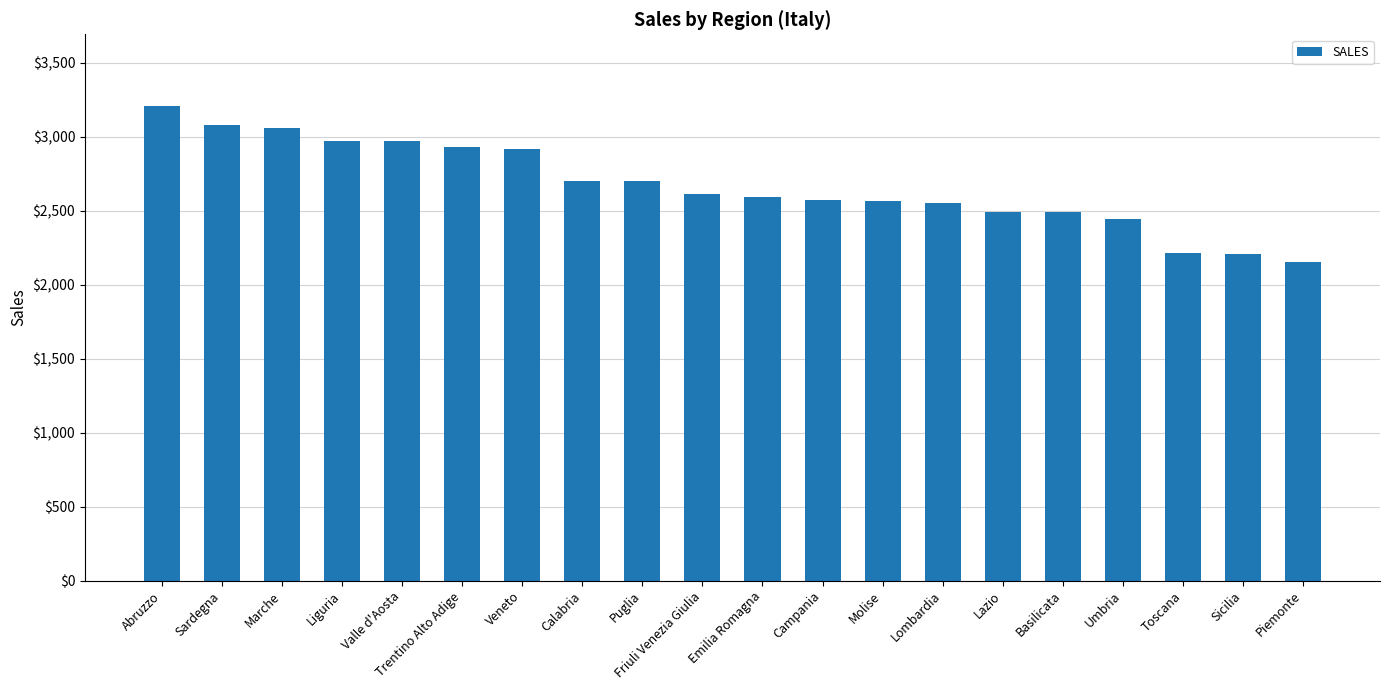

What is the maximum value shown in the chart?

3211.3